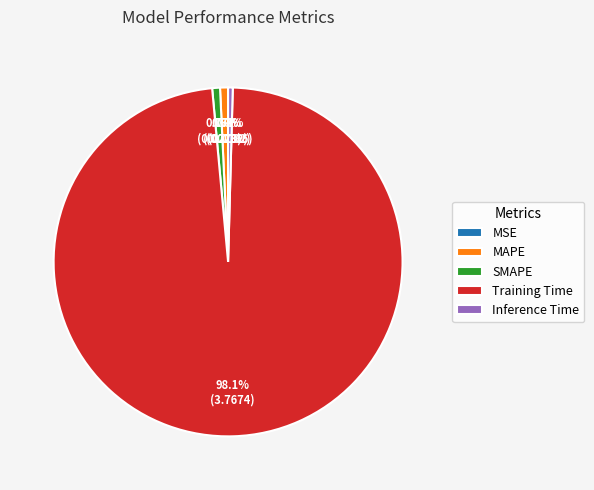

True or false: Training Time accounts for 98% of the total.

True